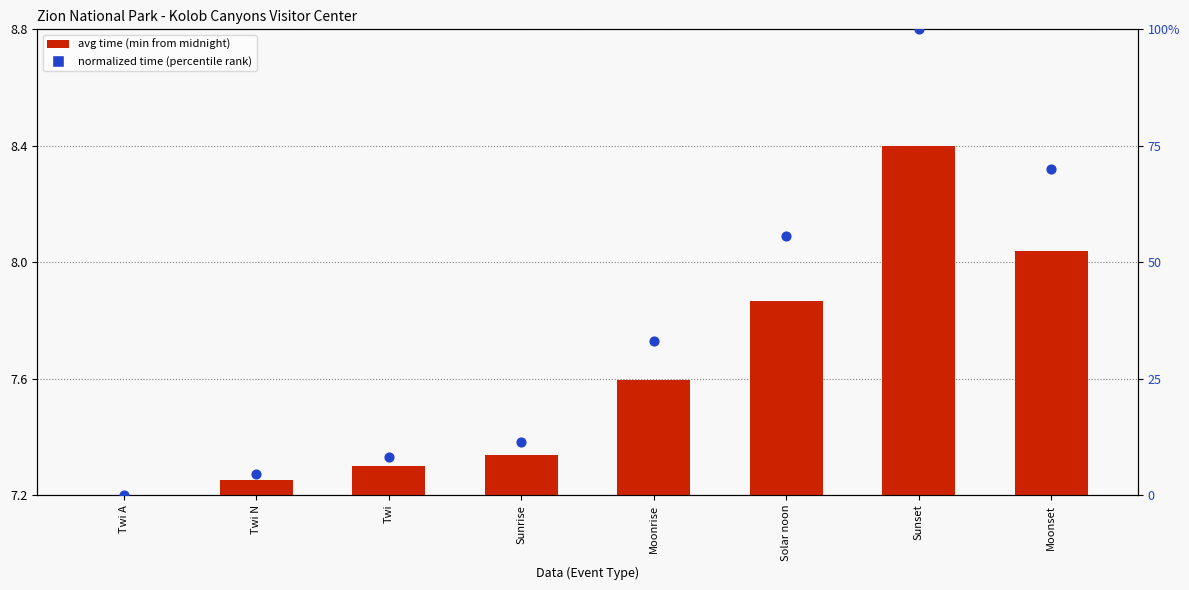

Which series reaches the maximum Y coordinate?

normalized time (percentile rank)